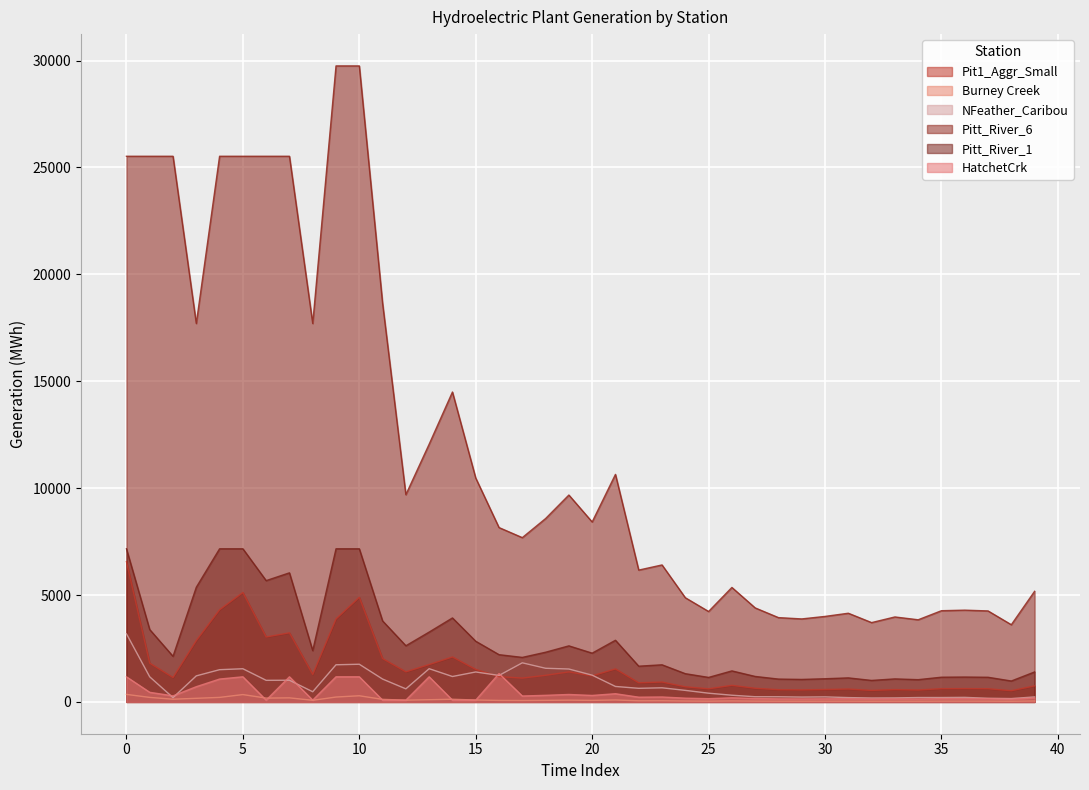

Reading right to left, list all the values displayed in this chart.

Pit1_Aggr_Small: 750.6	523.9	617.5	622.8	619.0	557.5	576.7	538.3	601.9	580.3	563.3	572.2	638.1	776.9	613.7	707.1	929.6	894.7	1544.0	1221.2	1404.0	1244.4	1114.9	1183.3	1519.4	2103.2	1749.2	1406.5	2028.6	4895.1	3883.9	1284.8	3232.8	3037.7	5118.9	4312.2	2871.3	1141.8	1811.7	6563.0
Burney Creek: 44.2	30.8	36.3	36.7	36.4	32.8	33.9	31.7	35.4	34.1	33.1	33.7	37.5	45.7	36.1	41.6	54.7	52.7	90.9	71.9	82.6	73.2	65.6	69.6	89.4	123.8	102.9	82.8	119.4	288.1	228.6	75.6	190.2	178.8	343.4	211.6	169.0	126.6	211.6	352.0
NFeather_Caribou: 233.3	157.1	169.9	213.0	205.8	205.6	187.3	182.7	202.6	235.8	226.9	241.2	243.0	313.2	408.3	540.0	660.5	636.7	723.4	1251.8	1539.2	1573.9	1829.0	1239.0	1401.2	1189.0	1554.7	611.7	1069.2	1762.7	1737.8	476.1	1014.5	1010.2	1551.8	1508.0	1218.5	201.7	1173.9	3188.0
Pitt_River_6: 5173.6	3611.1	4256.3	4292.6	4266.6	3842.7	3974.5	3710.5	4148.5	3999.6	3882.5	3943.5	4397.9	5354.4	4229.9	4873.8	6407.1	6166.7	10642.1	8416.8	9676.9	8577.0	7684.5	8155.8	10472.2	14495.8	12055.9	9693.9	18642.9	29749.0	29749.0	17700.4	25523.0	25523.0	25523.0	25523.0	17700.4	25523.0	25523.0	25523.0
Pitt_River_1: 1402.1	978.6	1153.5	1163.3	1156.3	1041.4	1077.1	1005.6	1124.3	1083.9	1052.2	1068.7	1191.8	1451.1	1146.3	1320.8	1736.3	1671.2	2884.1	2281.0	2622.5	2324.4	2082.5	2210.2	2838.0	3928.4	3267.2	2627.1	3789.1	7163.0	7163.0	2399.9	6038.4	5674.0	7163.0	7163.0	5363.2	2132.8	3384.1	7163.0
HatchetCrk: 186.2	129.9	153.2	154.5	153.5	138.3	143.0	133.5	149.3	143.9	139.7	141.9	158.3	192.7	152.2	175.4	230.6	221.9	383.0	302.9	348.2	308.7	276.5	1326.1	83.9	83.9	1175.0	83.9	83.9	1175.0	1175.0	83.9	1175.0	83.9	1175.0	1069.6	712.2	283.2	449.4	1175.0